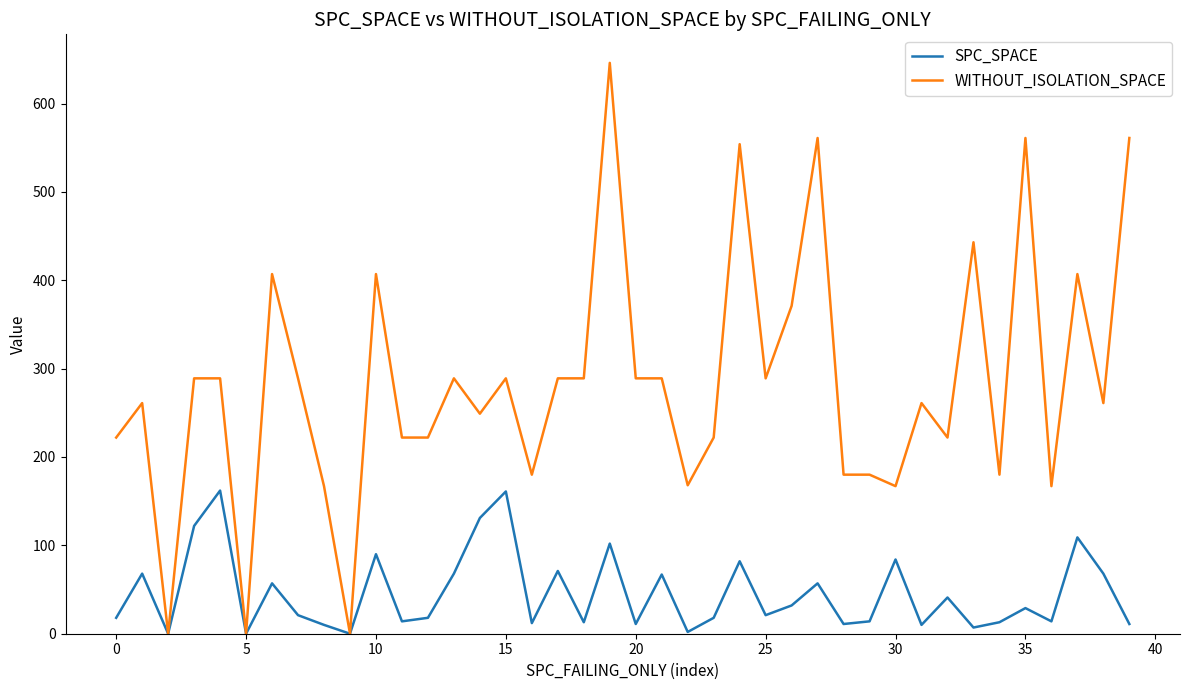

Which series has the widest spread of values?

WITHOUT_ISOLATION_SPACE